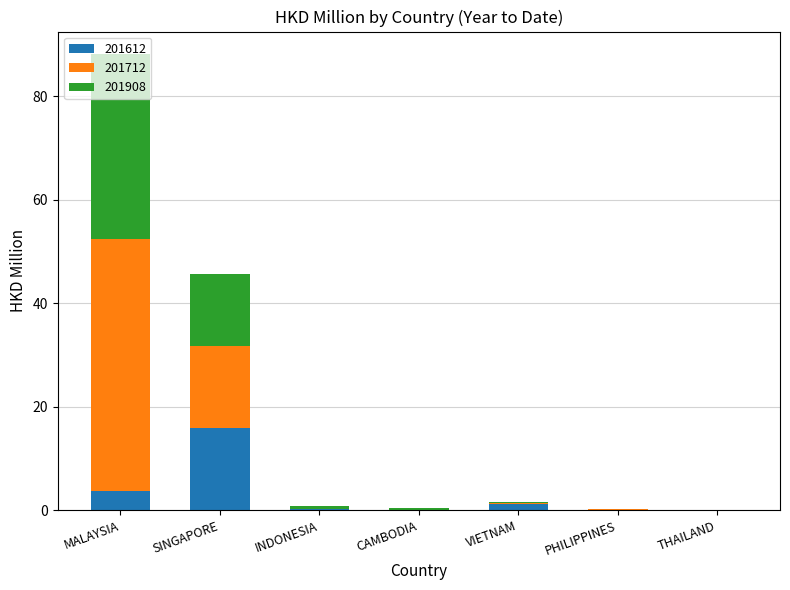

Is it true that 201612 equals 0.0 at CAMBODIA?

True